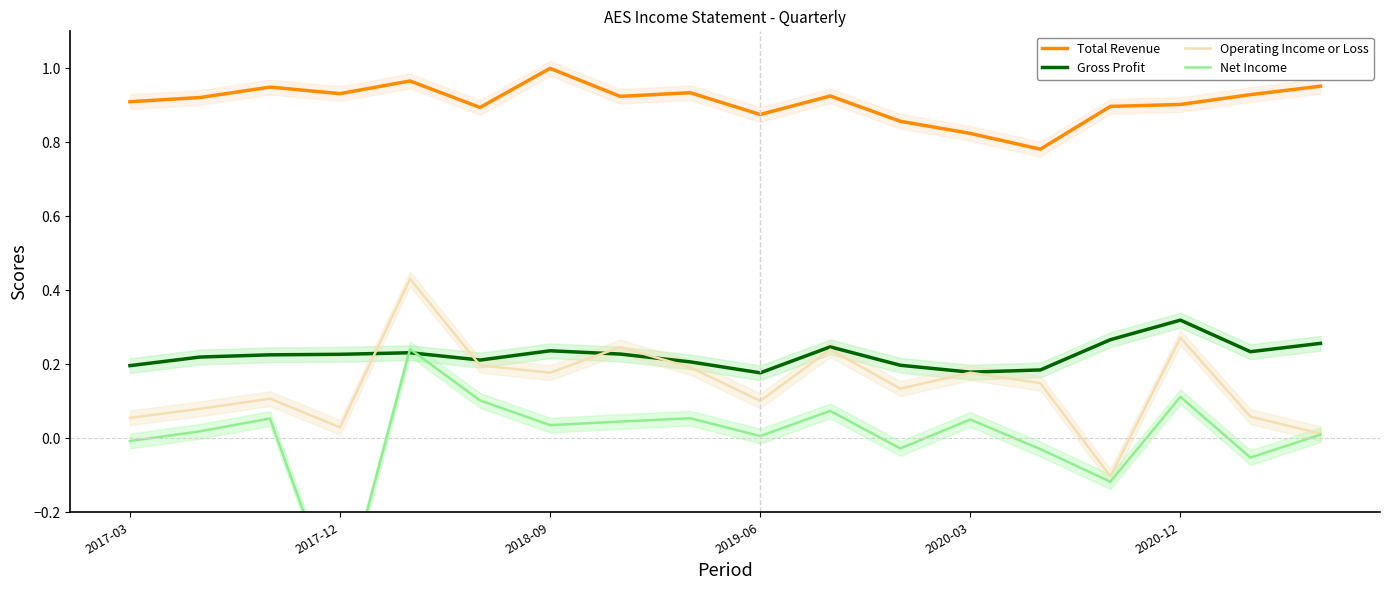

True or false: Total Revenue has more than 2 interior local peaks.

True